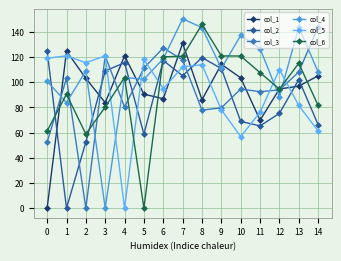

True or false: col_2 has more than 0 points higher than both neighbors.

True